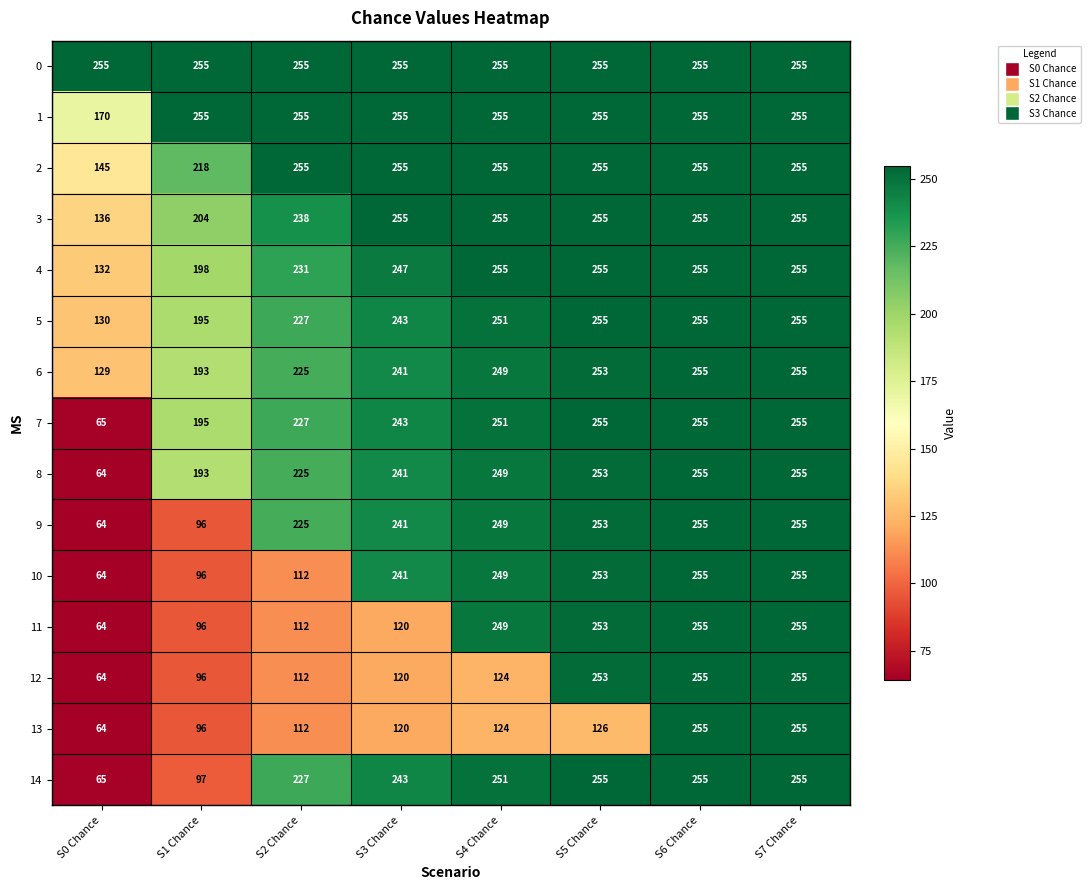

What is the spread (max minus min) of values at S3 Chance?

135